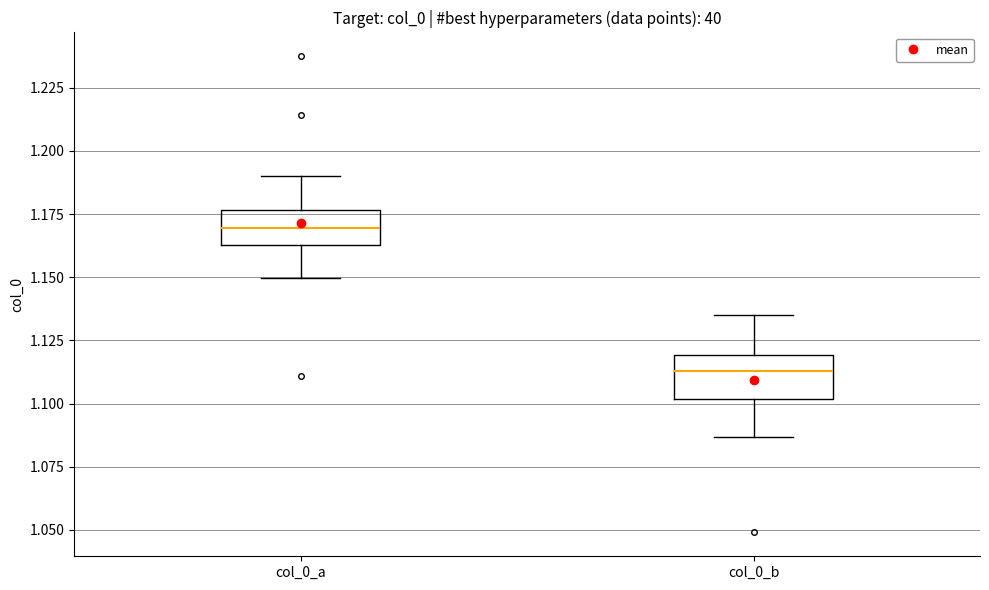

Reading left to right, read every box against the y-axis: the position of its median line, the range the box covers, and the ends of its whiskers. The values are not printed on the chart, so give them approximately, as read against the axis.

col_0_a: median 1.170, box 1.165 to 1.175, whiskers 1.150 to 1.190
col_0_b: median 1.115, box 1.100 to 1.120, whiskers 1.085 to 1.135